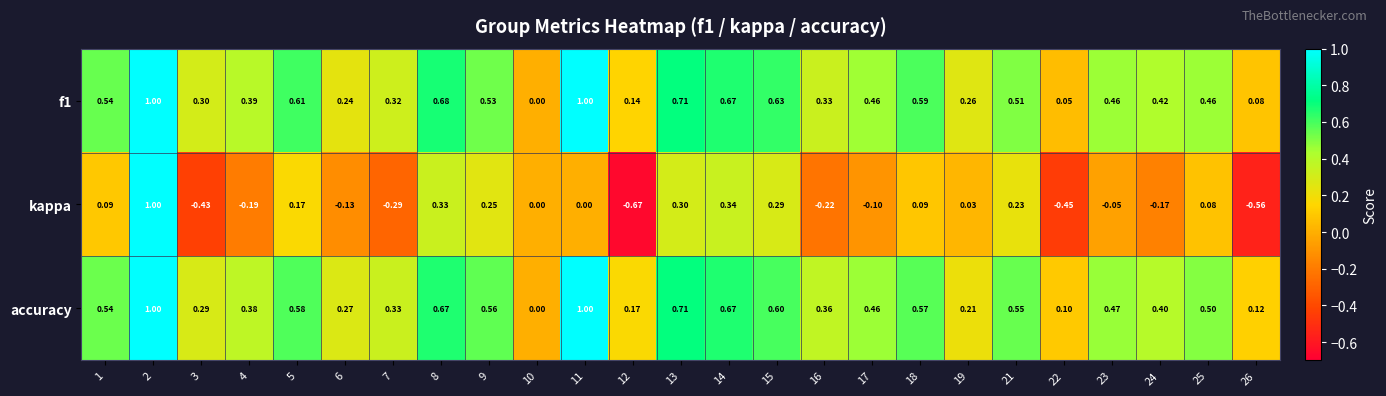

Which category has the lowest value across all series?

12